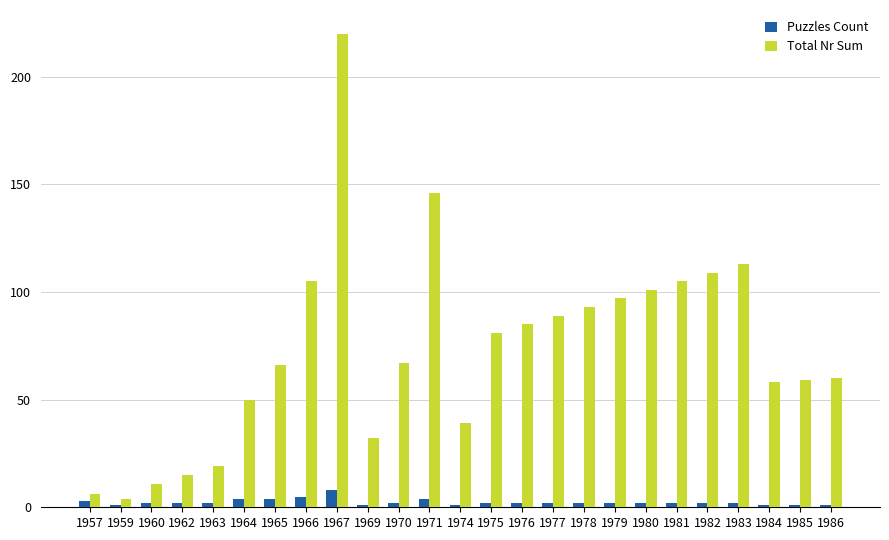

Which category has the highest value across all series?

1967